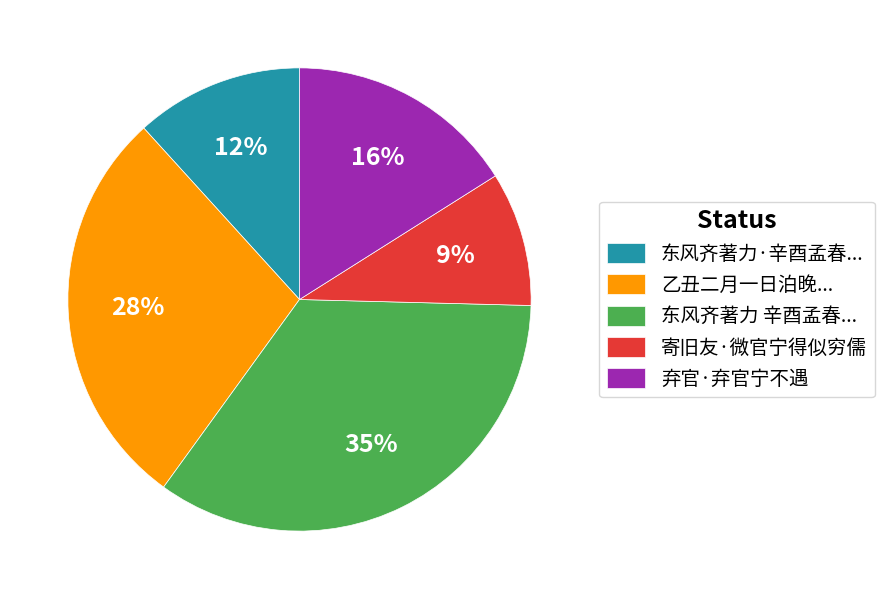

Rank the categories by value from highest to lowest.

东风齐著力 辛酉孟春..., 乙丑二月一日泊晚..., 弃官·弃官宁不遇, 东风齐著力·辛酉孟春..., 寄旧友·微官宁得似穷儒